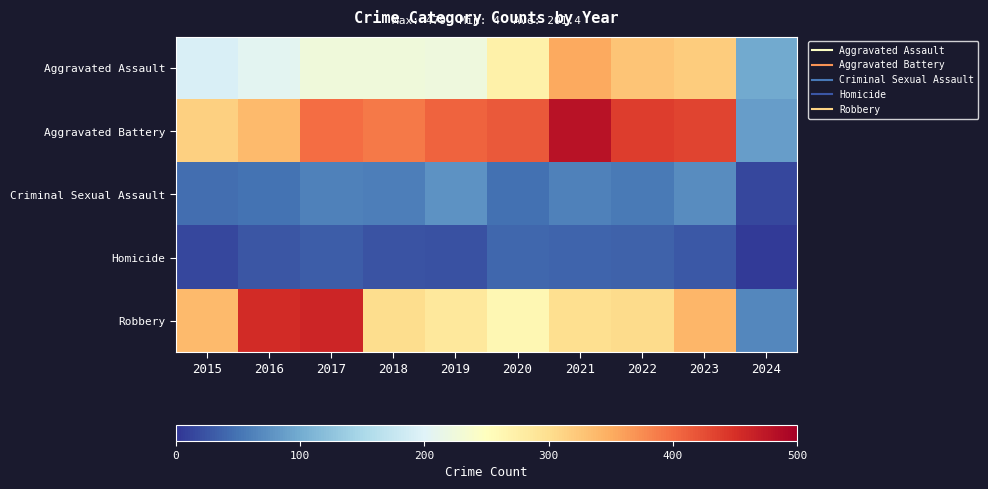

What is the minimum value shown in the chart?

4